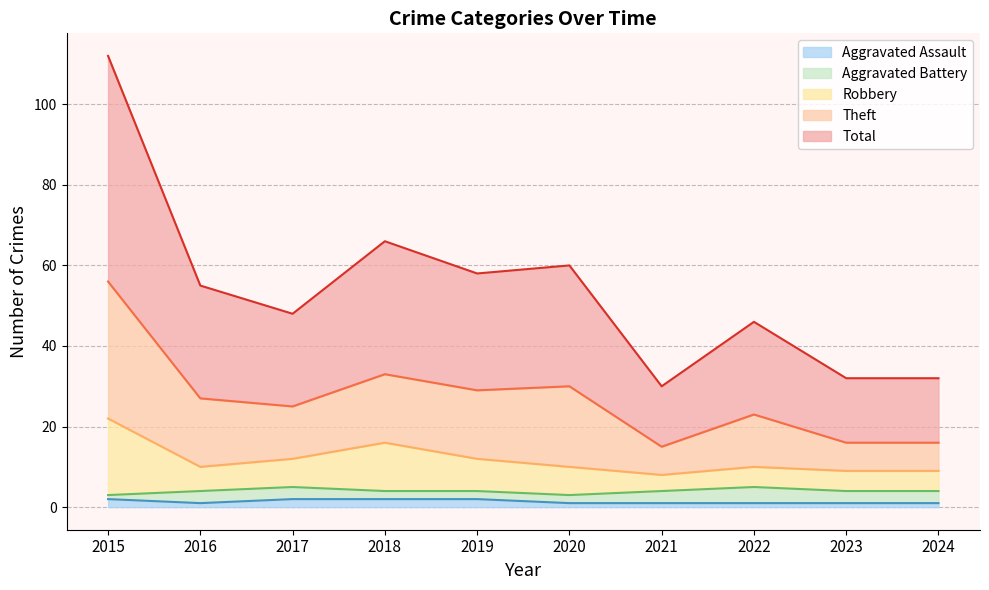

Which category has the highest value in the Robbery series?

2015